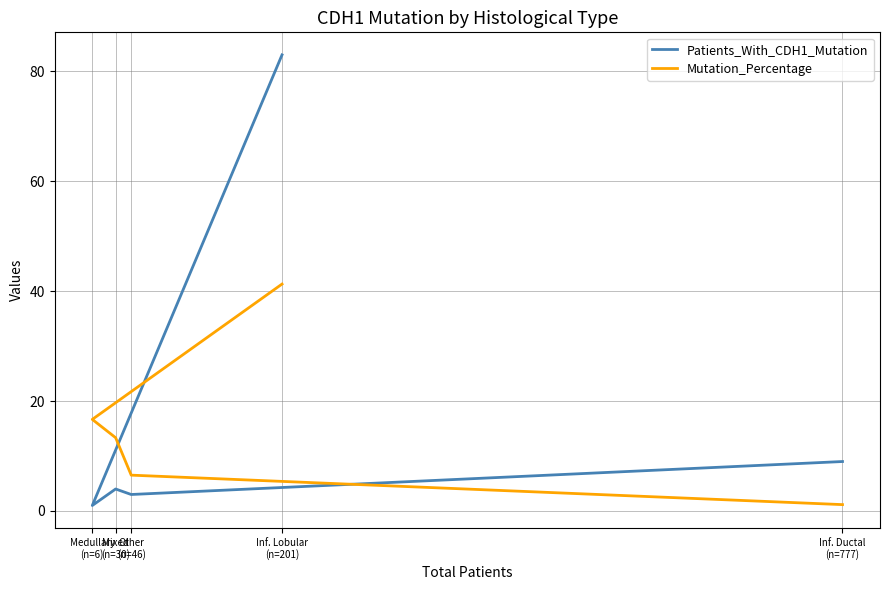

What is the difference between the highest and lowest values at Mixed
(n=30)?

9.3